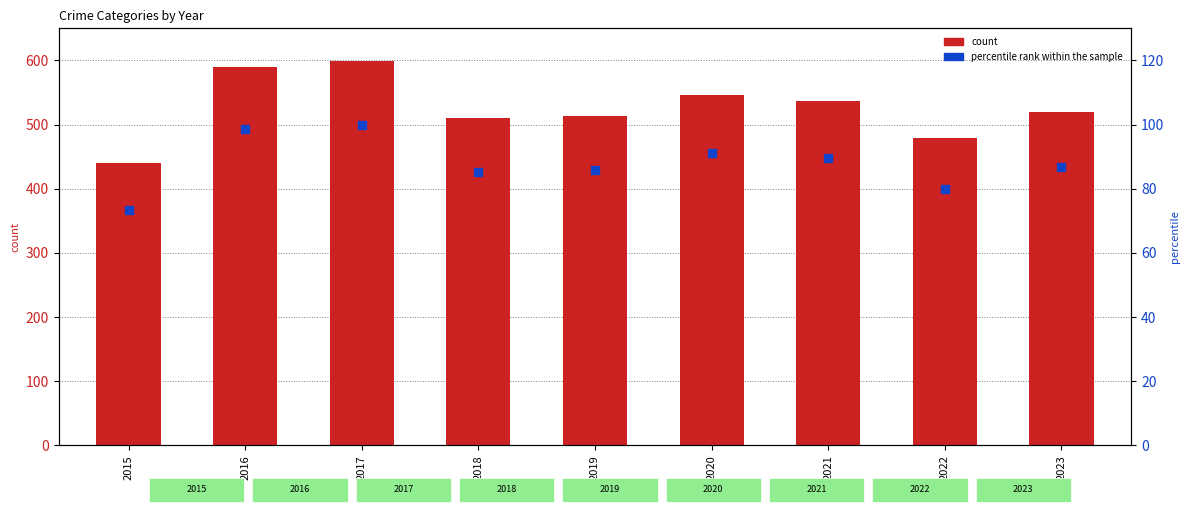

Which series reaches the maximum Y coordinate?

count